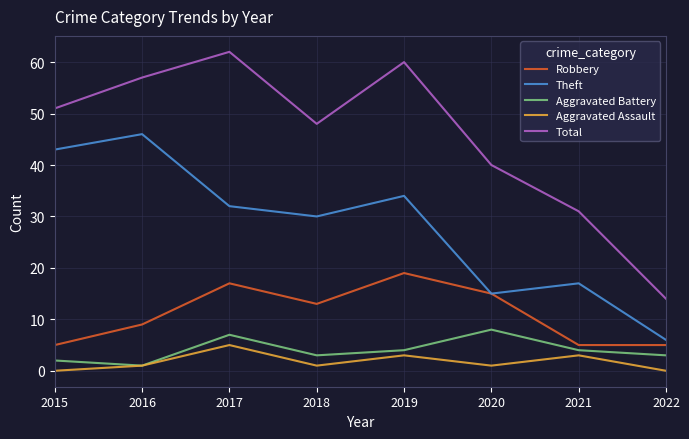

True or false: Aggravated Battery and Robbery cross at least once.

False